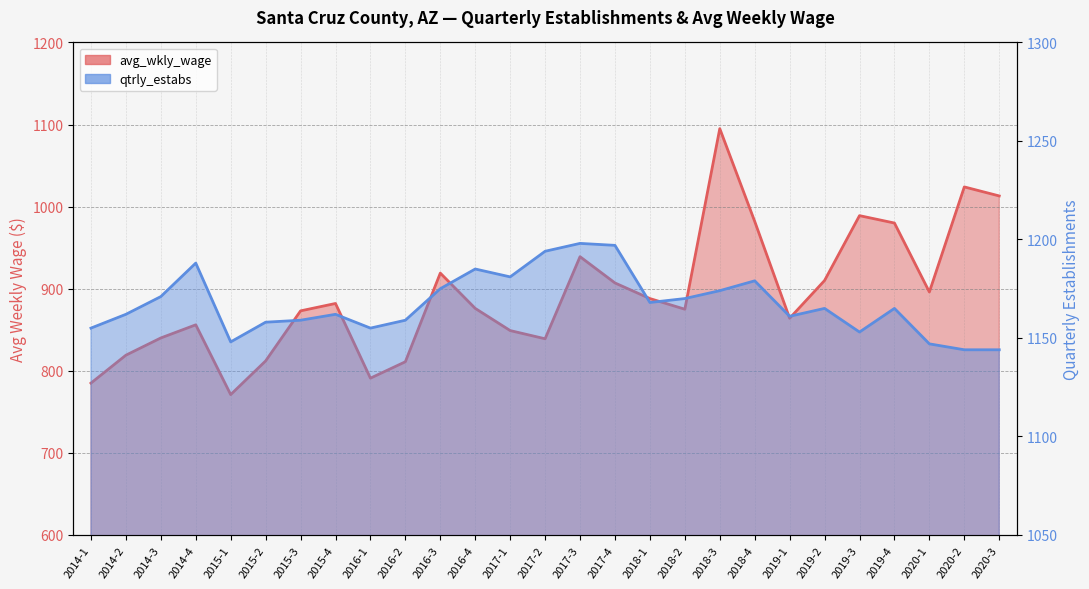

Where does the avg_wkly_wage series first go above 876?

2015-4